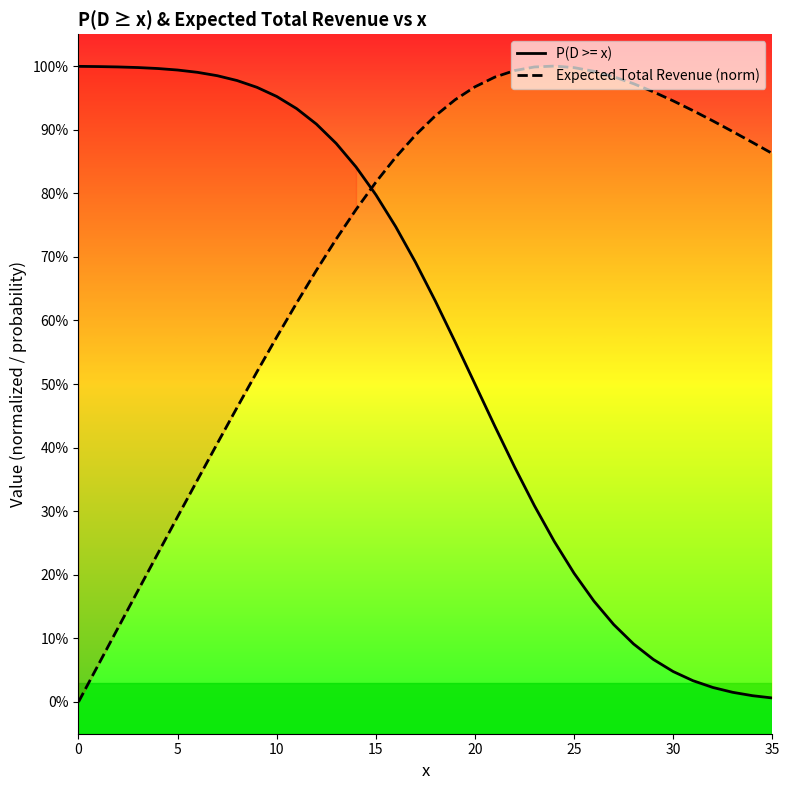

Is it true that P(D >= x) equals 0.0 at 30?

True